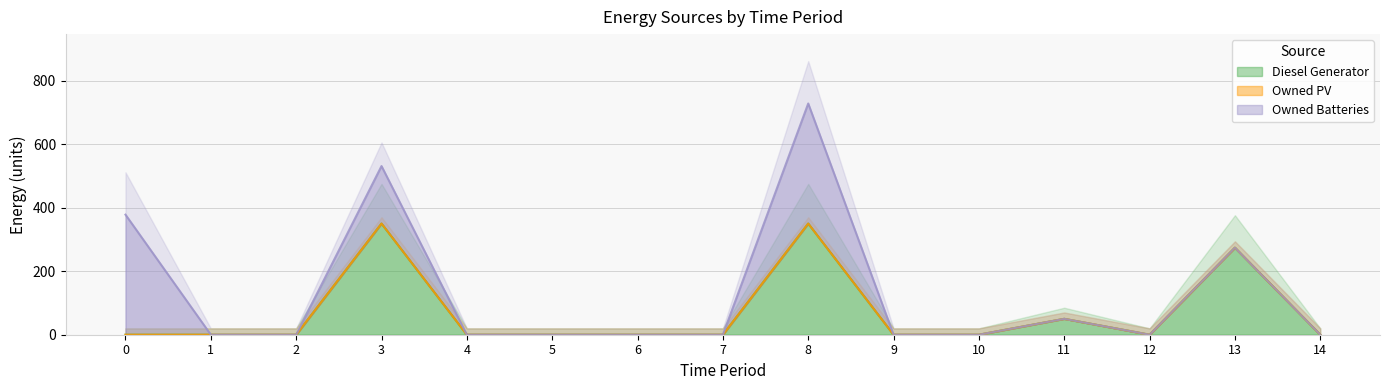

How many lines are shown in the chart?

3